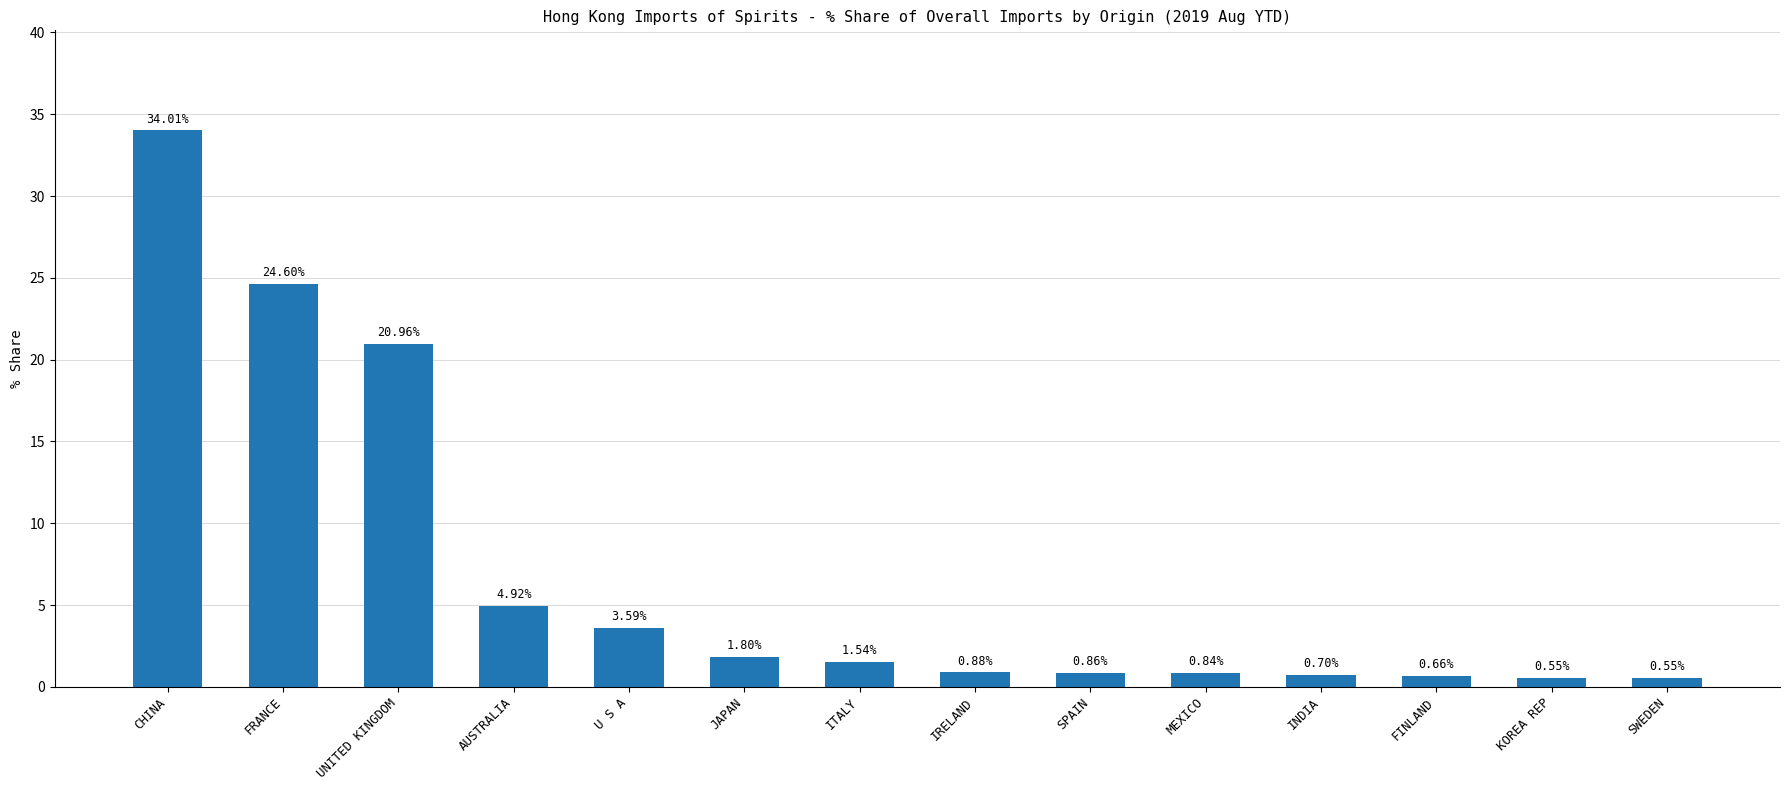

What is the label of the 7th bar from the right?

IRELAND